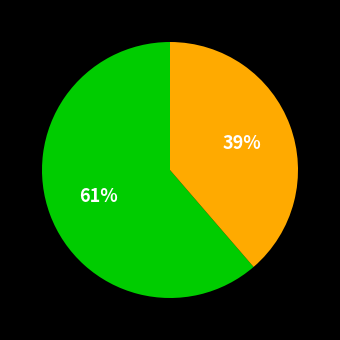

Does any single category account for the majority?

Yes